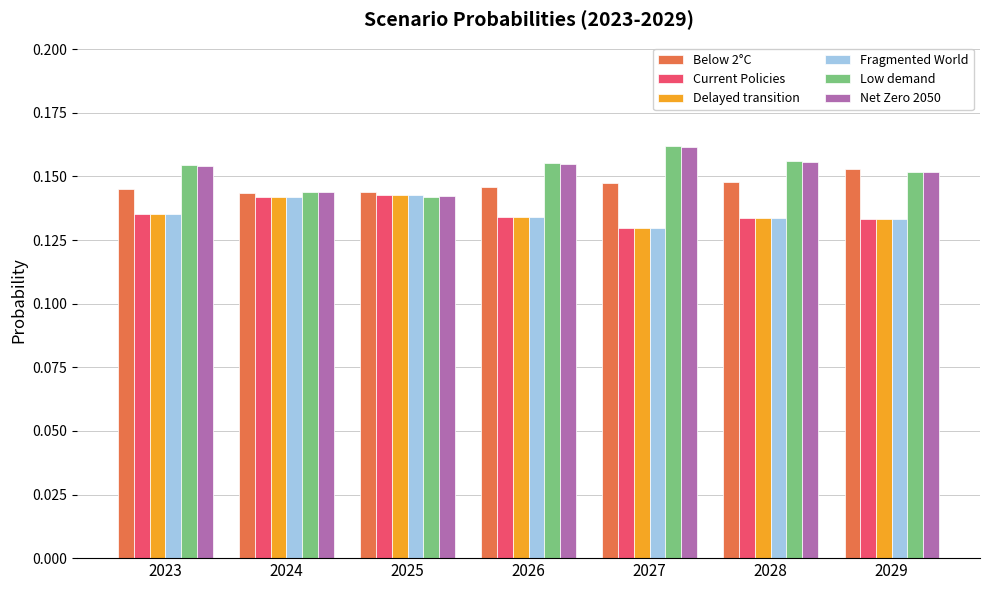

Count the Below 2°C values in the range 0 to 1.

7